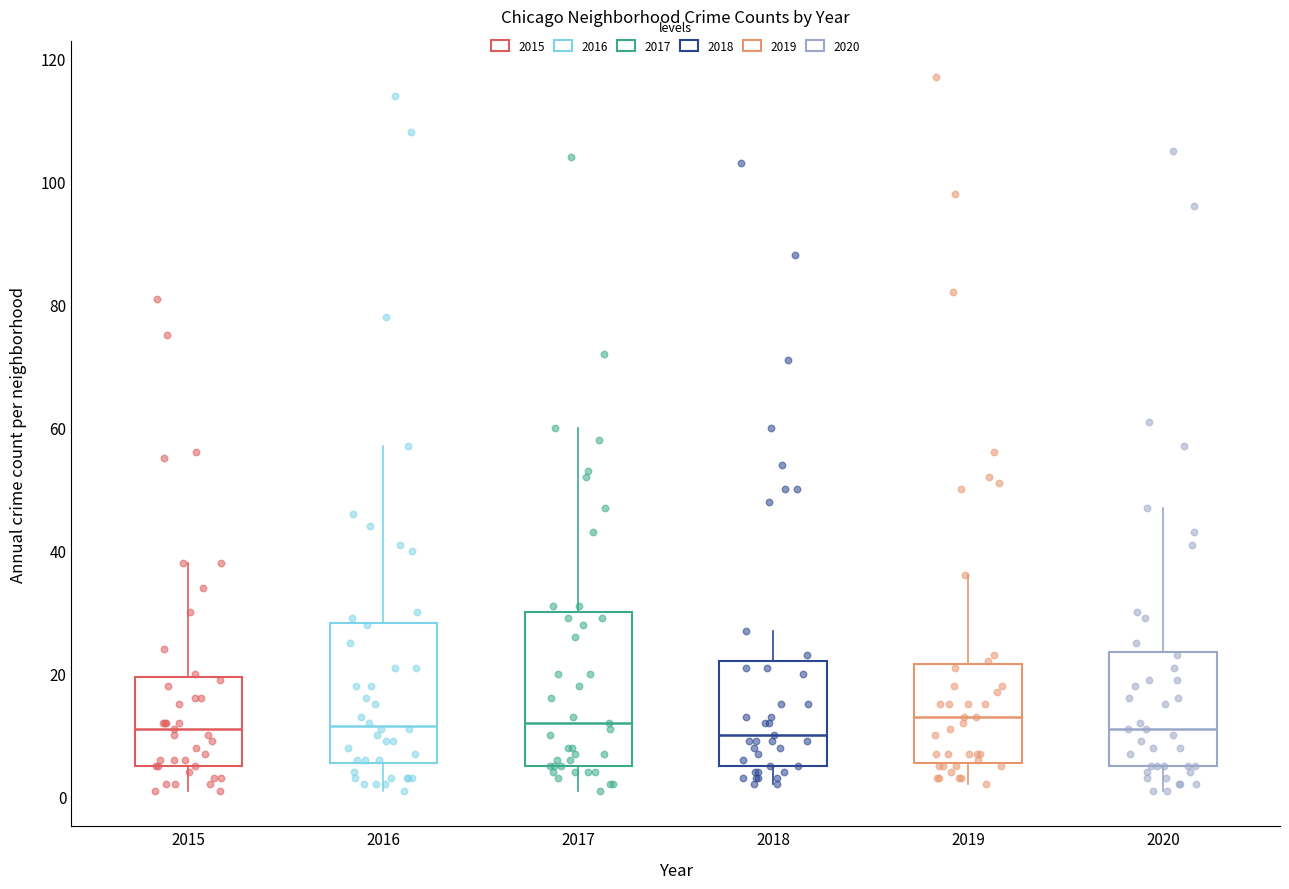

Reading left to right, transcribe this box plot: for each box, give where its median line is, the range the box spans, and where its two whiskers end, as read against the y-axis. The values are not printed on the chart, so give them approximately, as read against the axis.

2015: median 12, box 6 to 20, whiskers 2 to 38
2016: median 12, box 6 to 28, whiskers 2 to 58
2017: median 12, box 6 to 30, whiskers 2 to 60
2018: median 10, box 6 to 22, whiskers 2 to 28
2019: median 14, box 6 to 22, whiskers 2 to 36
2020: median 12, box 6 to 24, whiskers 2 to 48